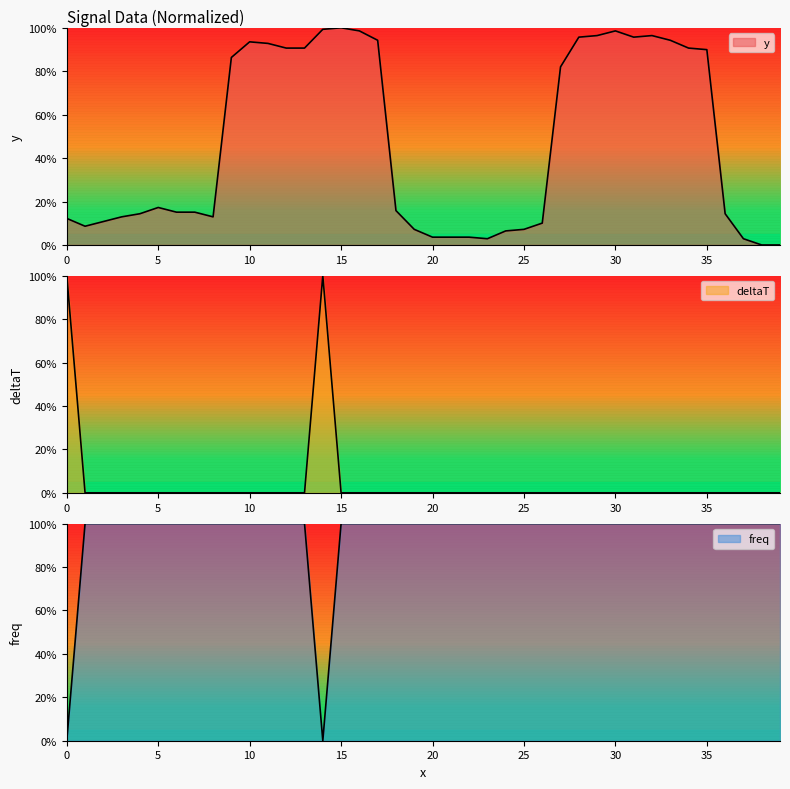

True or false: deltaT and y cross at least once.

True